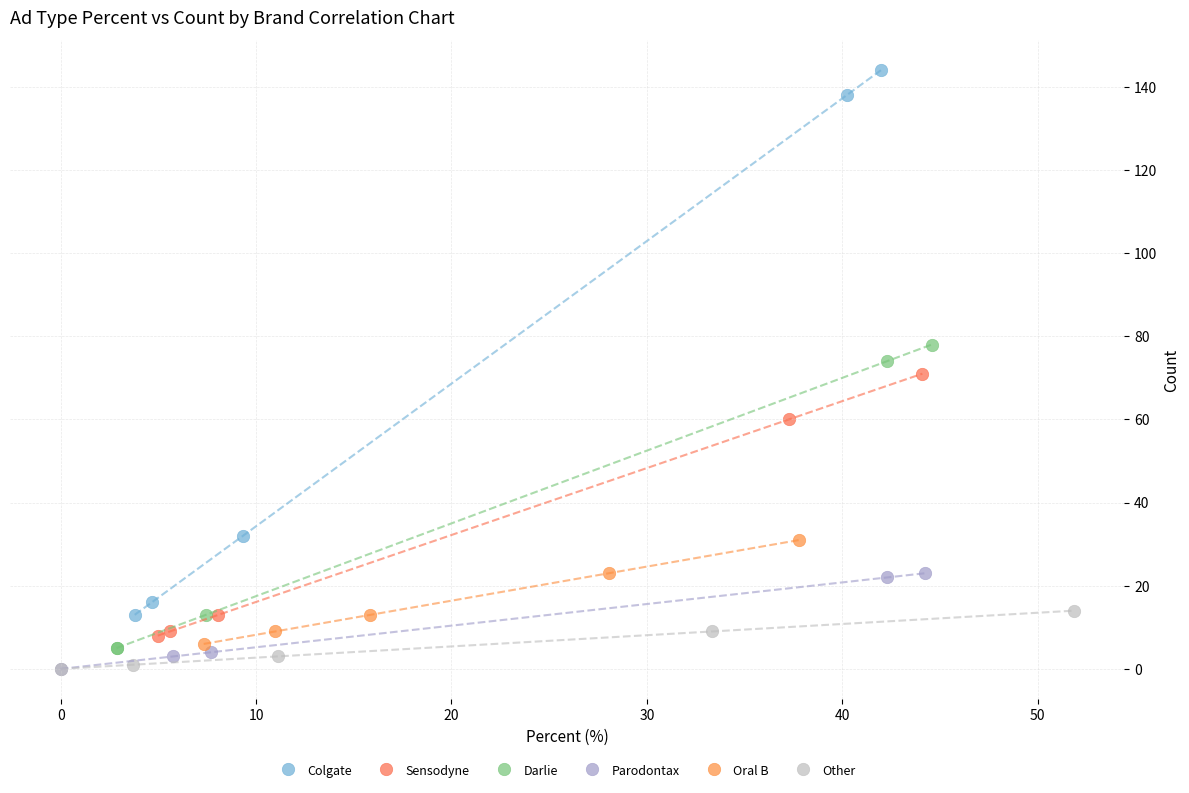

Which series contains the highest Y value?

Colgate